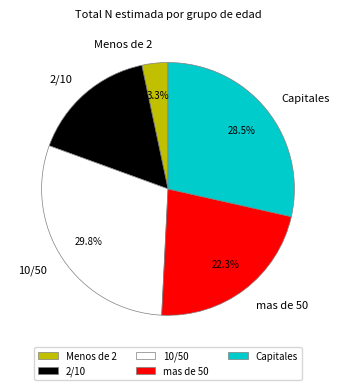

Is the sum of mas de 50 and Capitales greater than half?

Yes